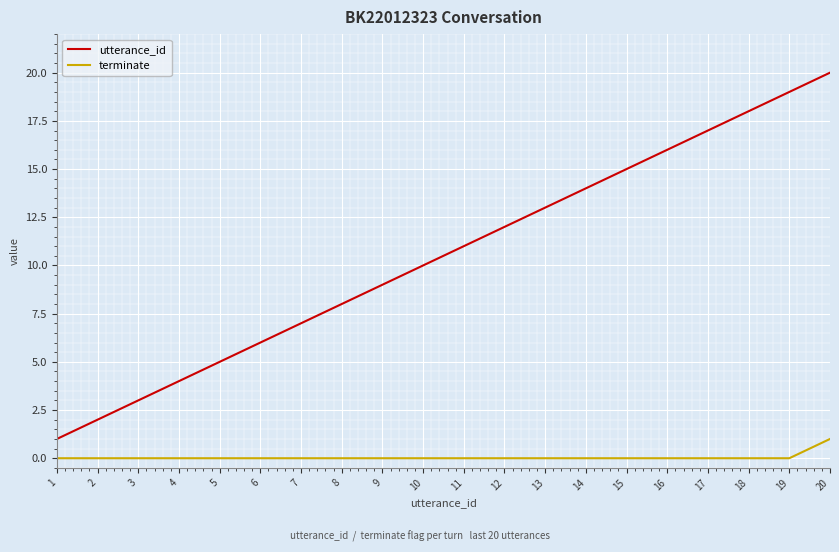

What is the total value across all series at 6?

6